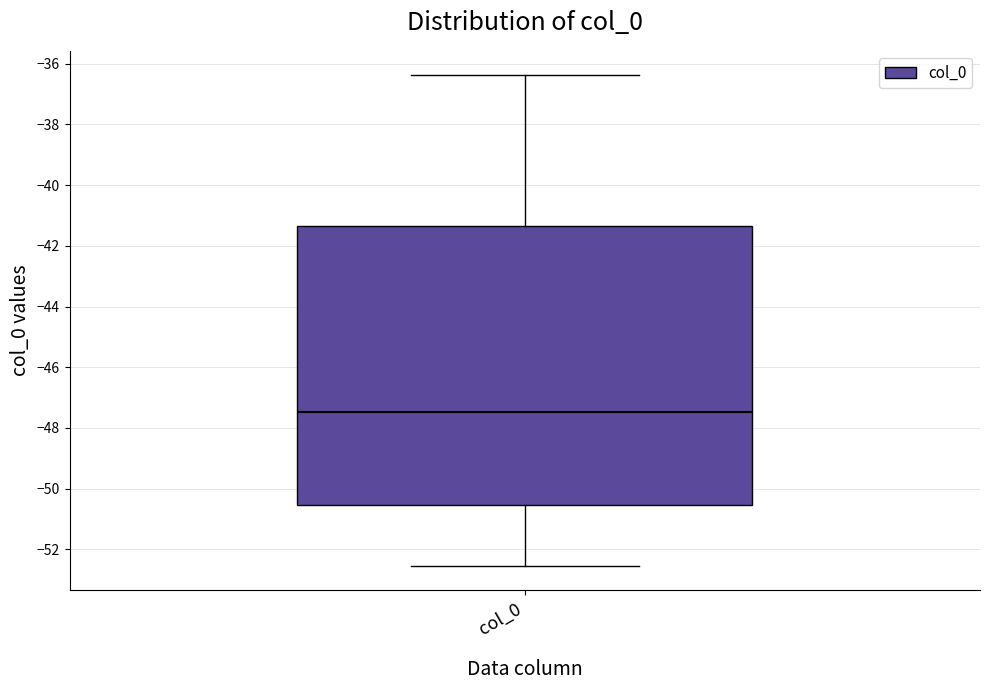

Read this box plot against the y-axis: the position of the median line, the range covered by the box, and the ends of both whiskers. The values are not printed on the chart, so give them approximately, as read against the axis.

median -47.4, box -50.6 to -41.4, whiskers -52.6 to -36.4